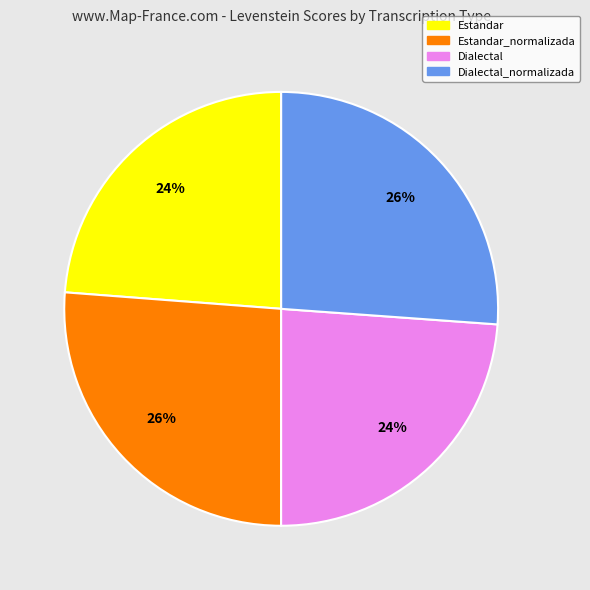

To the nearest percent, what is the difference between the largest and smallest slice percentages?

2%